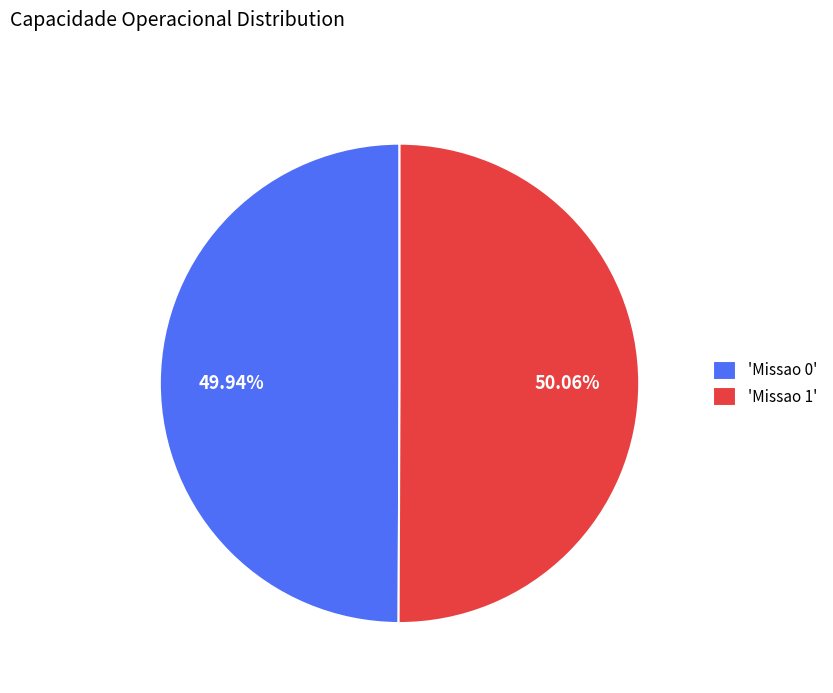

Do 'Missao 0' and 'Missao 1' together represent more than half of the pie?

Yes